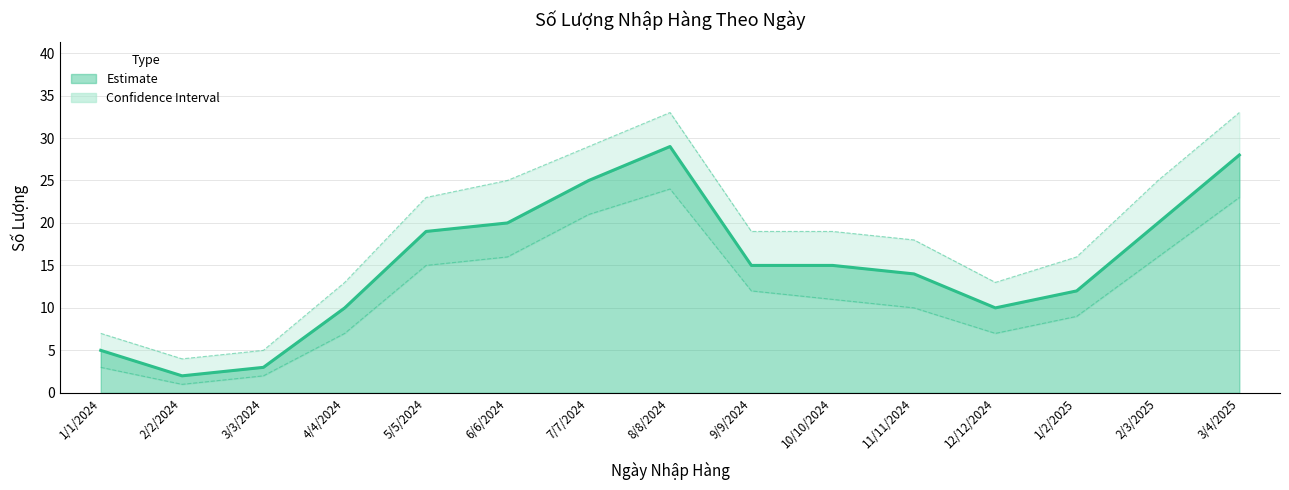

At which category does the data reach its first local valley?

2/2/2024